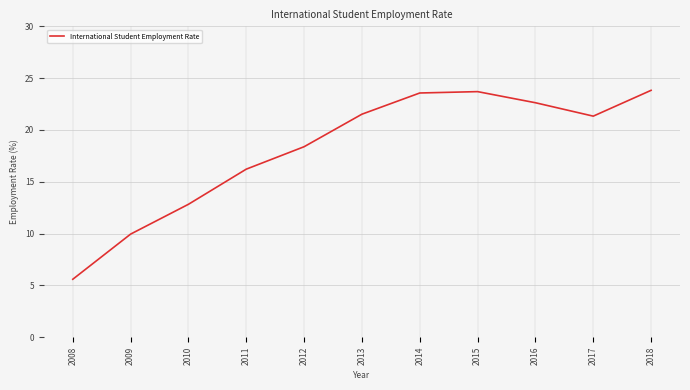

The value at 2010 is 12.8. True or false?

True